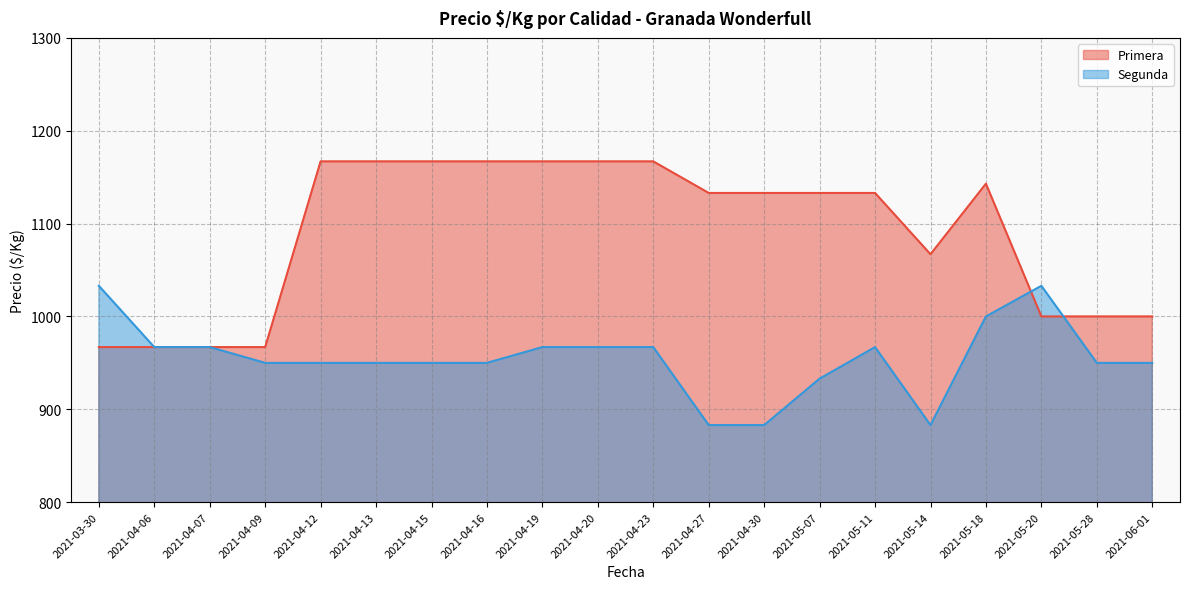

What position from the left is 2021-06-01?

20